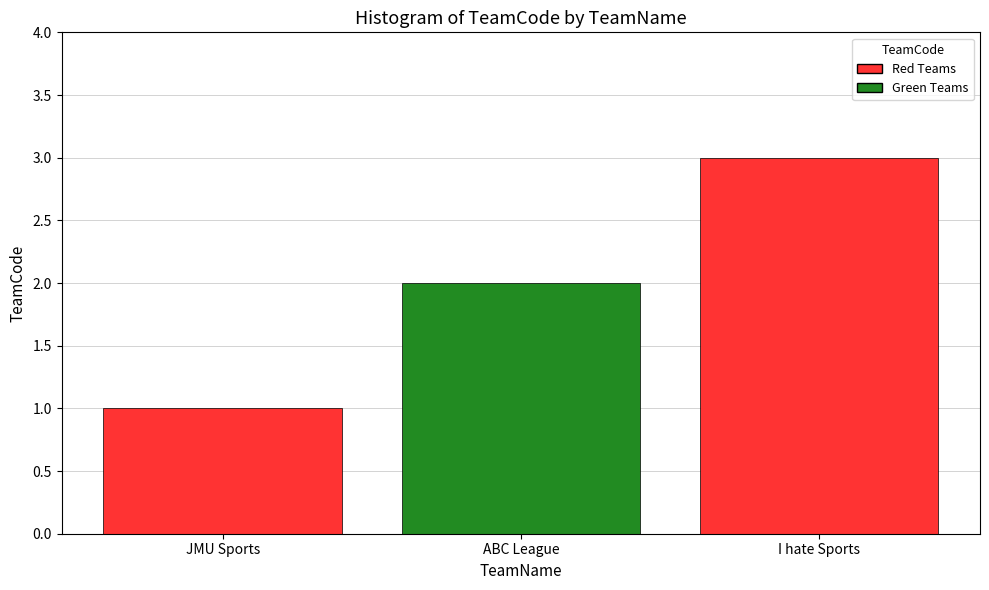

Are the bars horizontal?

No